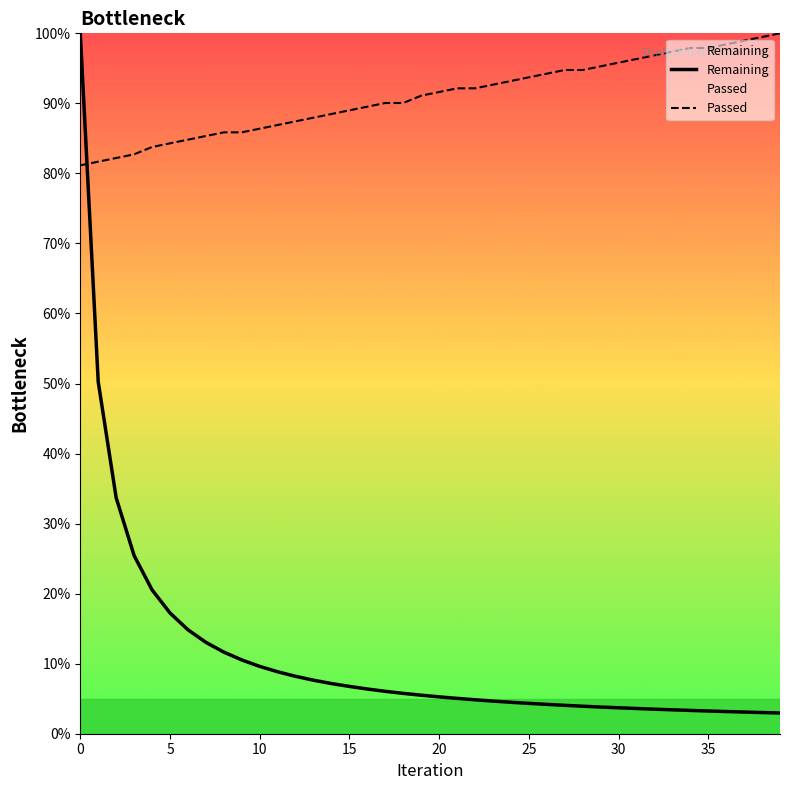

The Remaining series shows 3.4 at 33. True or false?

True